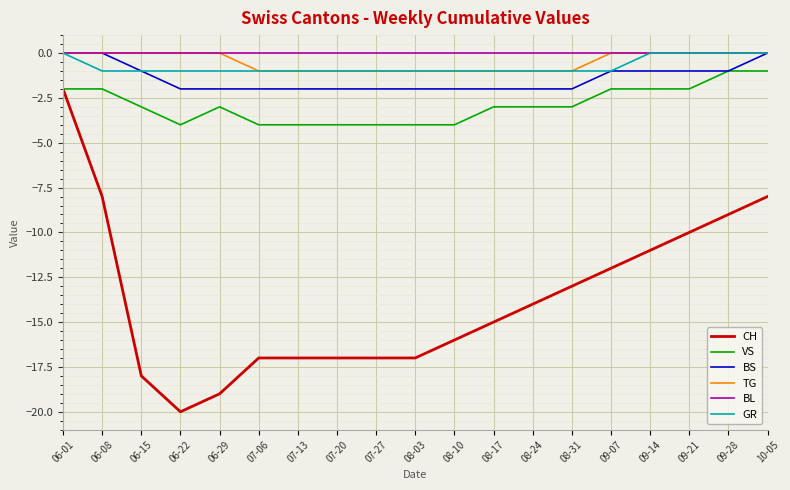

At which label does CH reach its minimum?

06-22